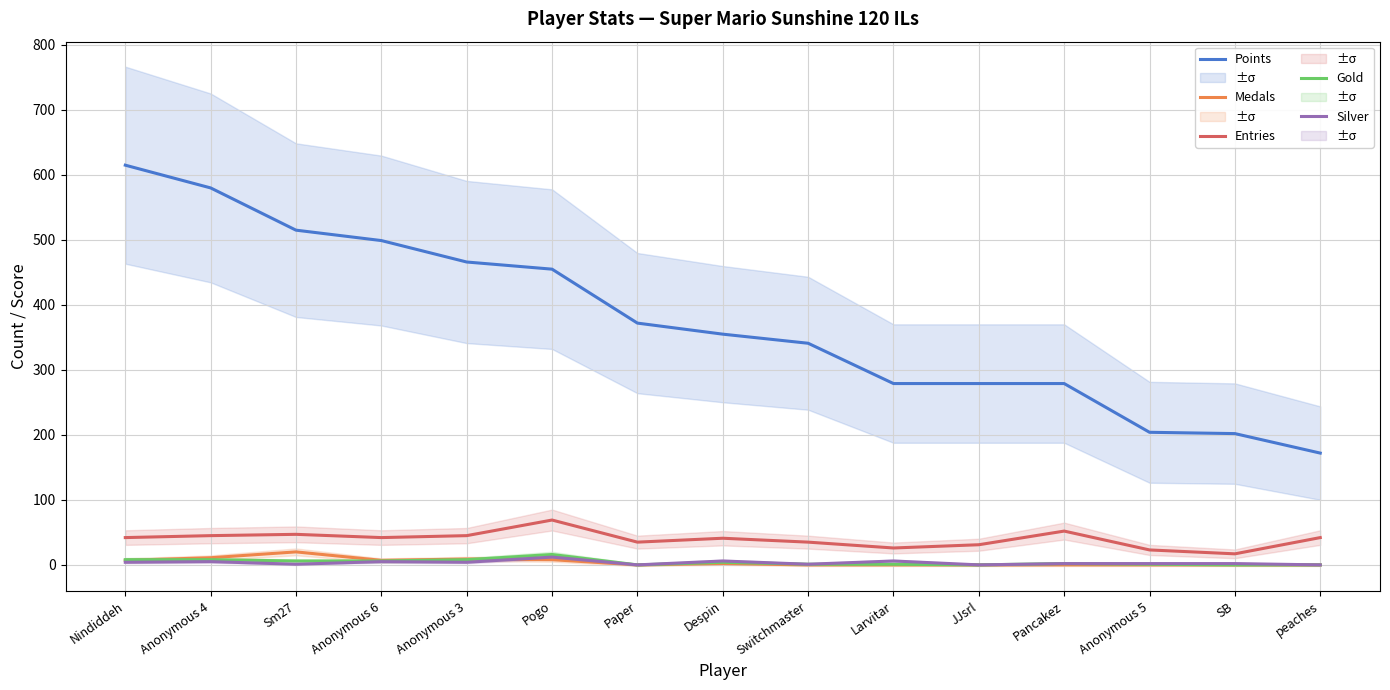

Read the Entries value at Anonymous 4.

45